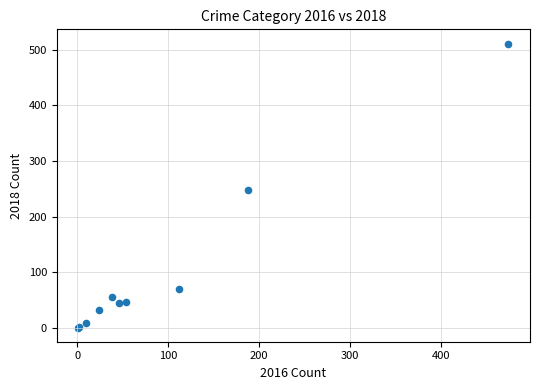

What Y value in the scatter plot is closest to 256?

248